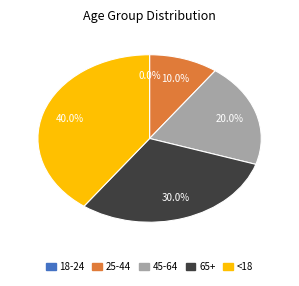

True or false: 18-24 accounts for 0% of the total.

True